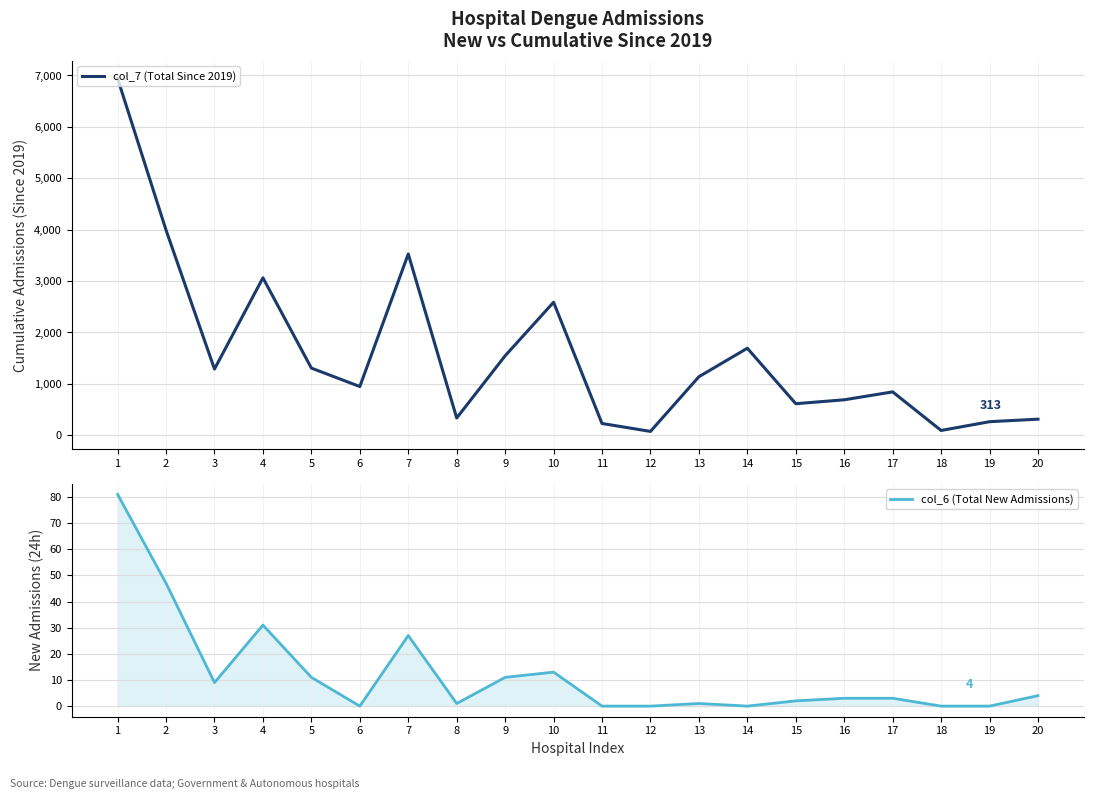

What is the approximate value of col_6 (Total New Admissions) at 2, to the nearest 5?

45